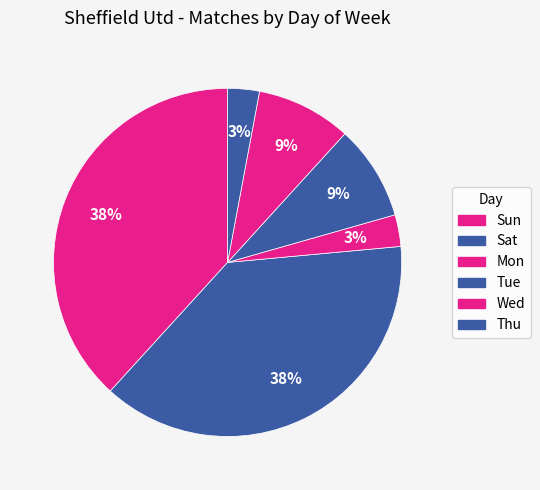

Is there a majority slice in this chart?

No